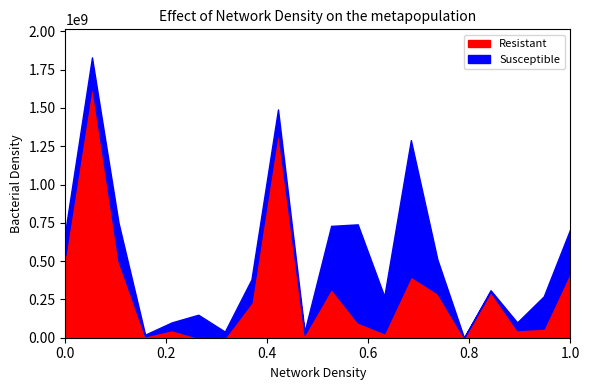

At 107735, list the series in order from smallest to largest.

Susceptible, Resistant